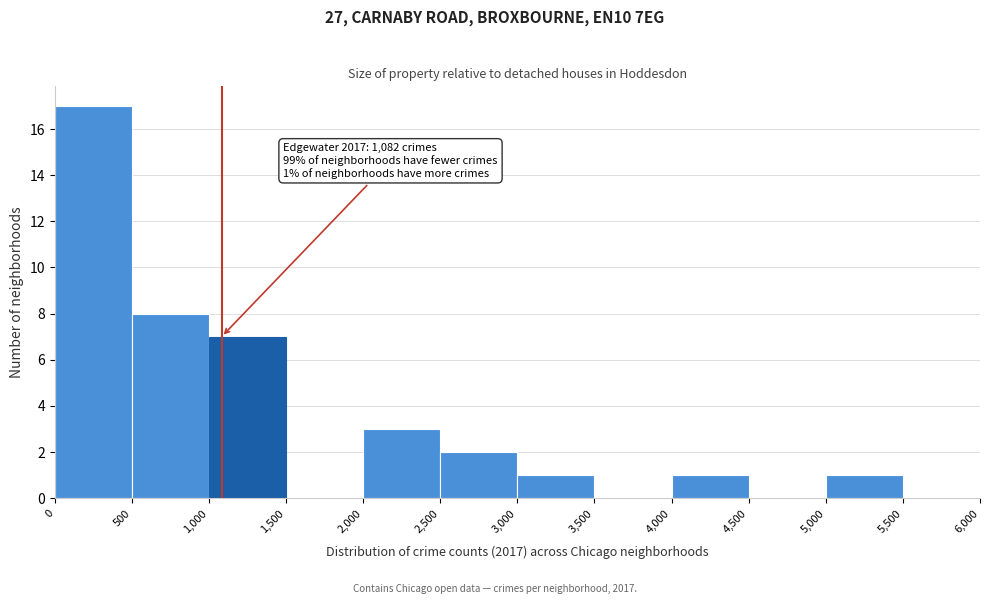

Which range on the x-axis has the tallest bar?

0 to 500